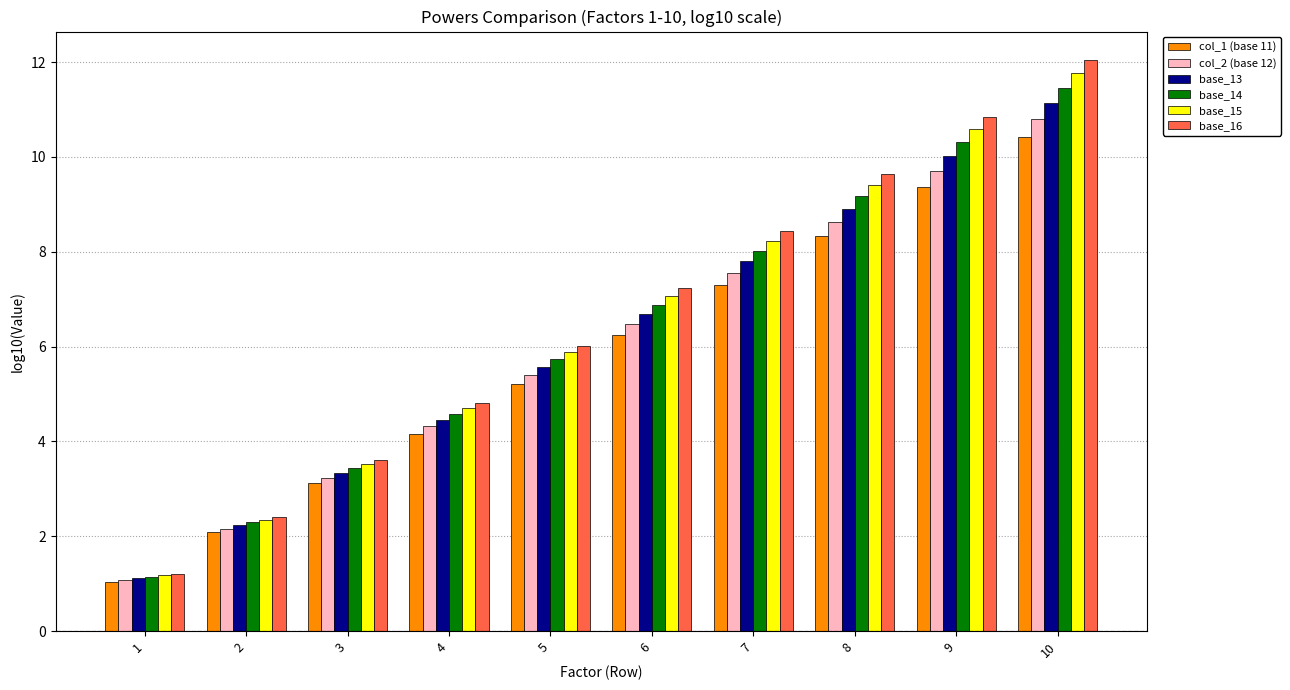

List the labels in order of base_16 value, smallest first.

1, 2, 3, 4, 5, 6, 7, 8, 9, 10